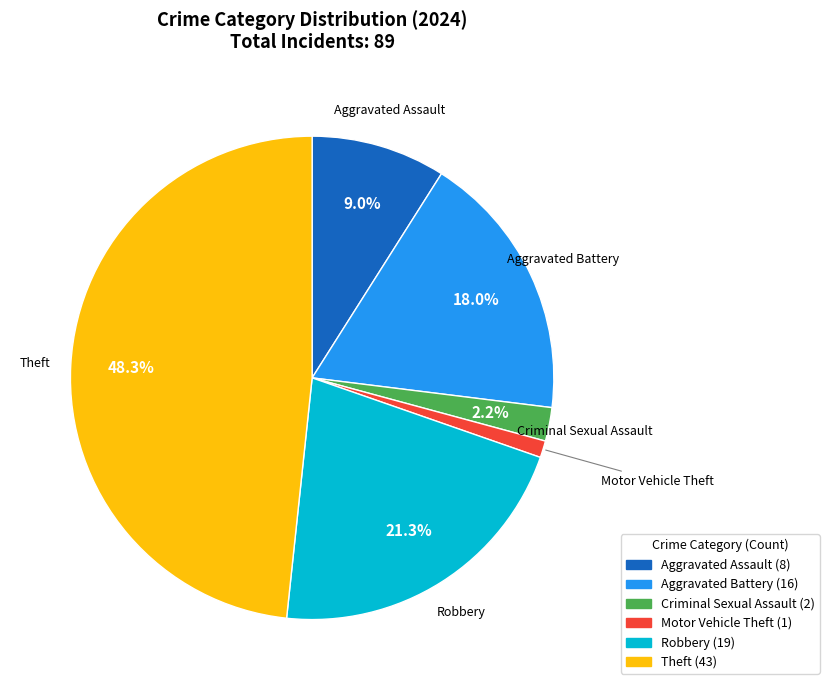

Is there a majority slice in this chart?

No